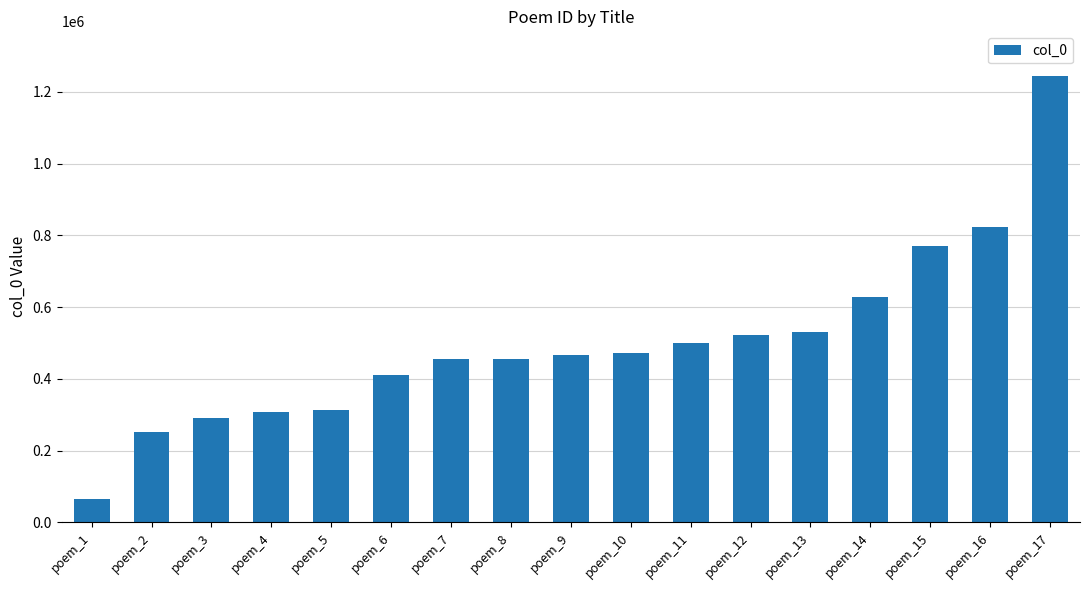

What is the maximum value shown in the chart?

1244632